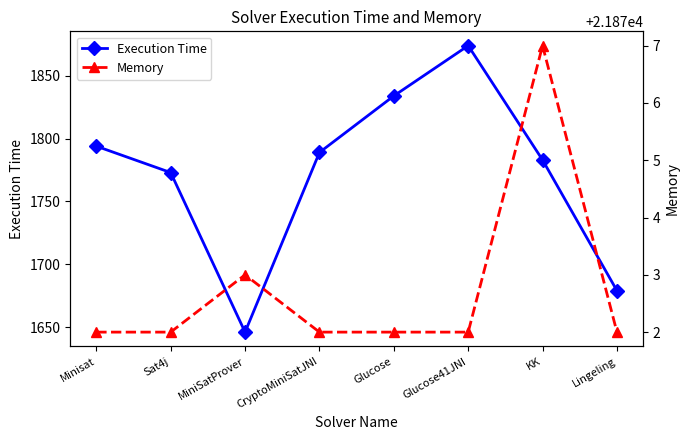

Does the chart display data point markers on the line(s)?

Yes